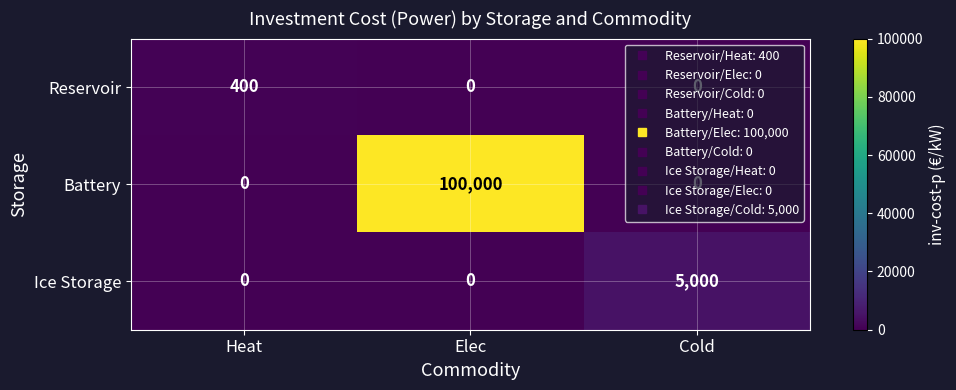

How many Ice Storage values are between 0 and 5000?

3